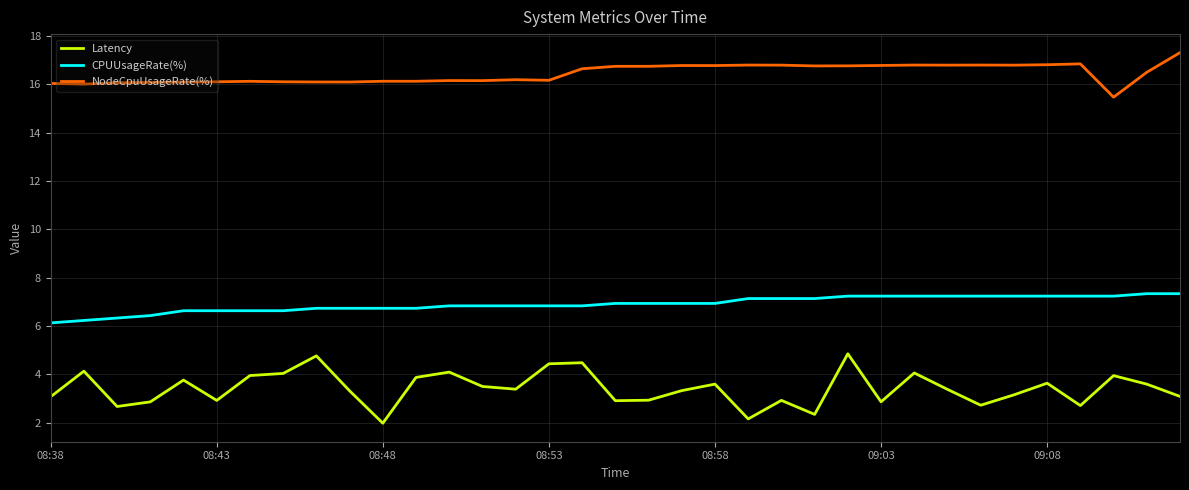

Which series has the largest total across all categories?

NodeCpuUsageRate(%)